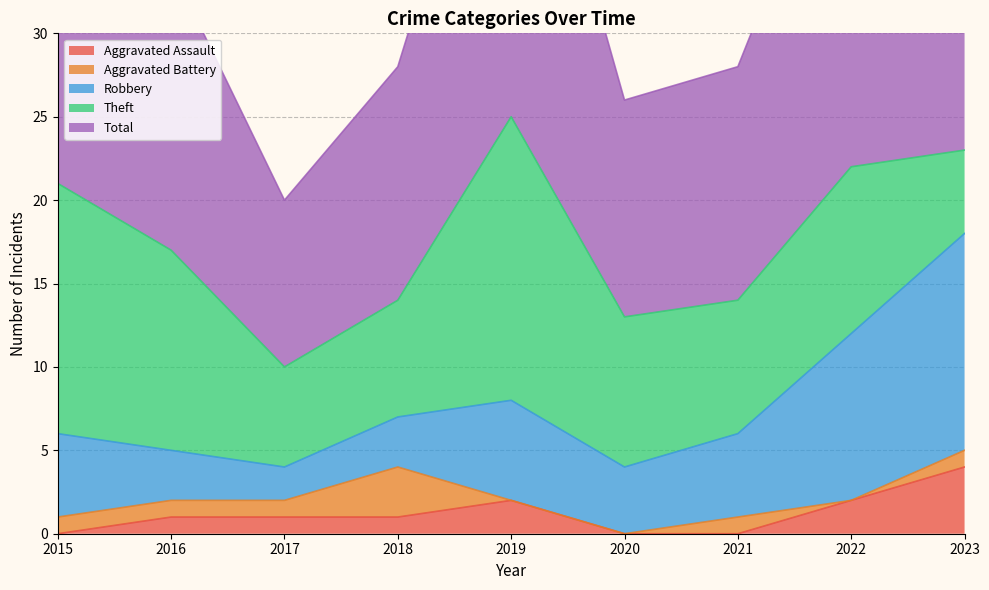

Which series has the largest range (max minus min)?

Total